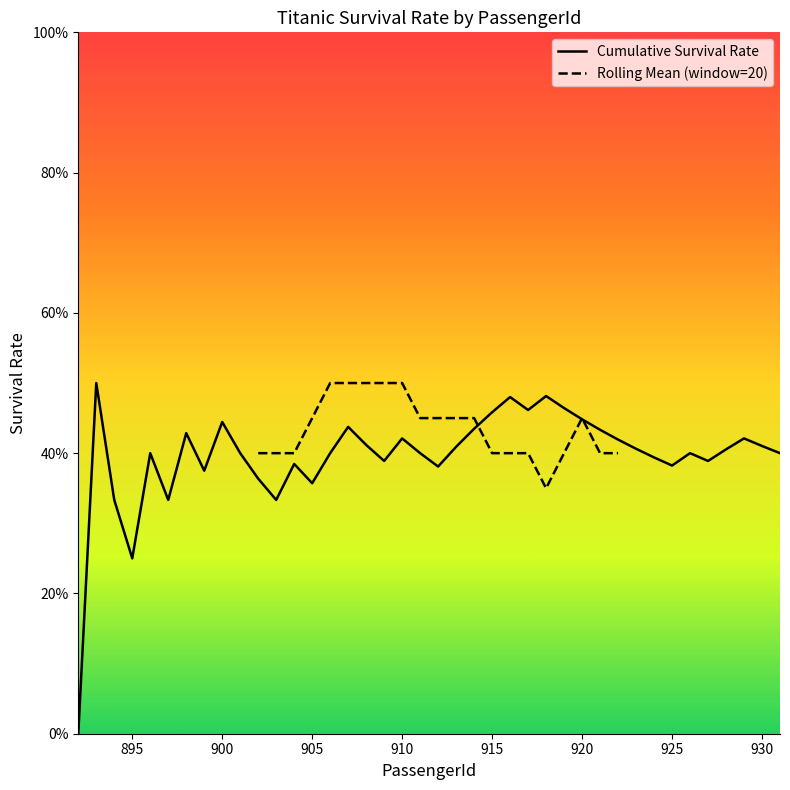

Which has a higher value, 942 or 912?

912